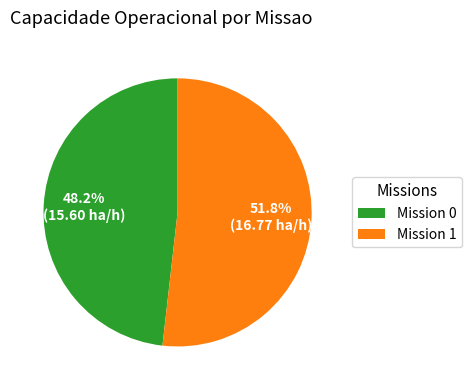

What percentage do Mission 1 and Mission 0 together represent?

100.0%